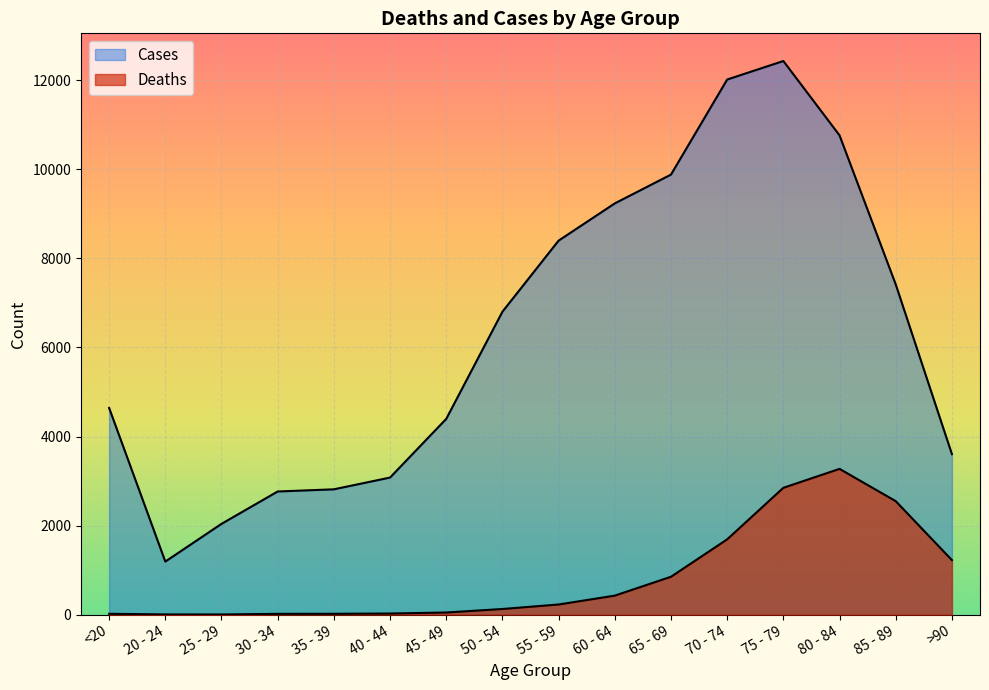

Reading left to right, transcribe all the data shown in this chart.

Deaths: 18	4	3	17	18	24	47	126	227	426	850	1690	2848	3273	2548	1224
Cases: 4641	1191	2038	2765	2814	3078	4396	6803	8400	9236	9883	12018	12434	10764	7417	3604